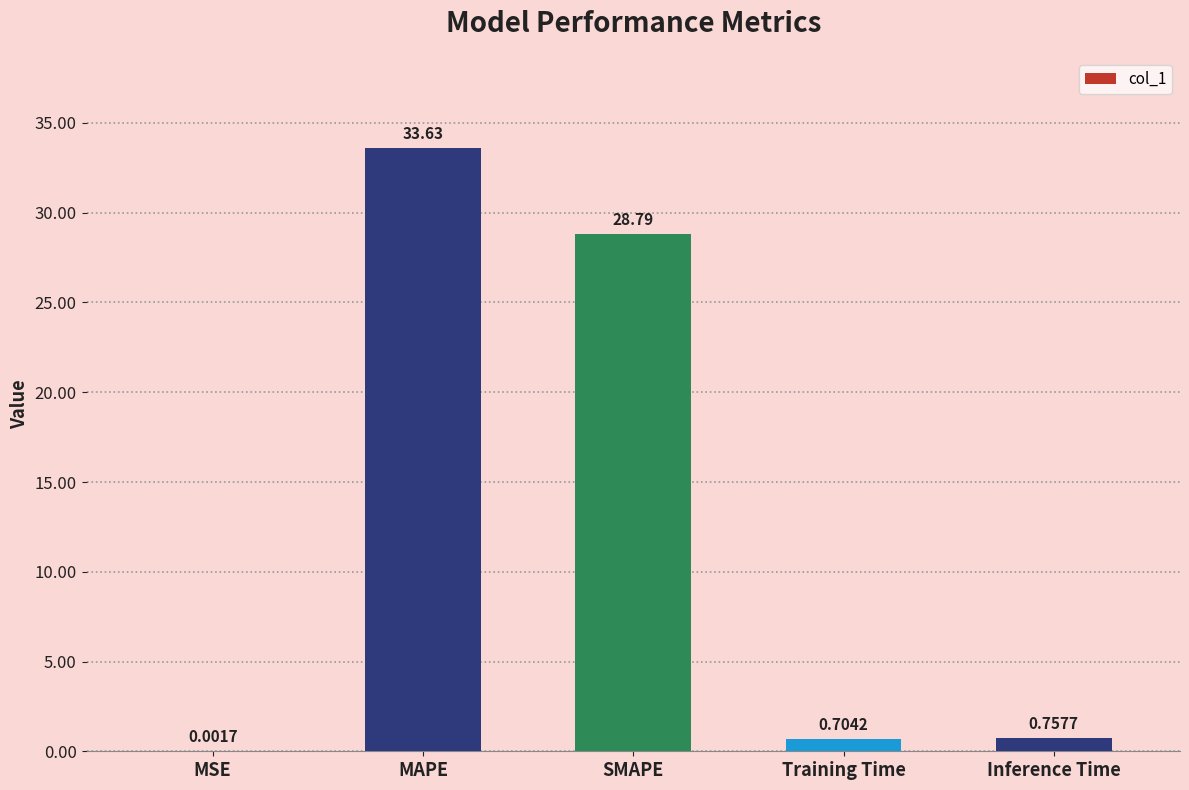

What is the sum of the values at Inference Time and SMAPE?

29.5